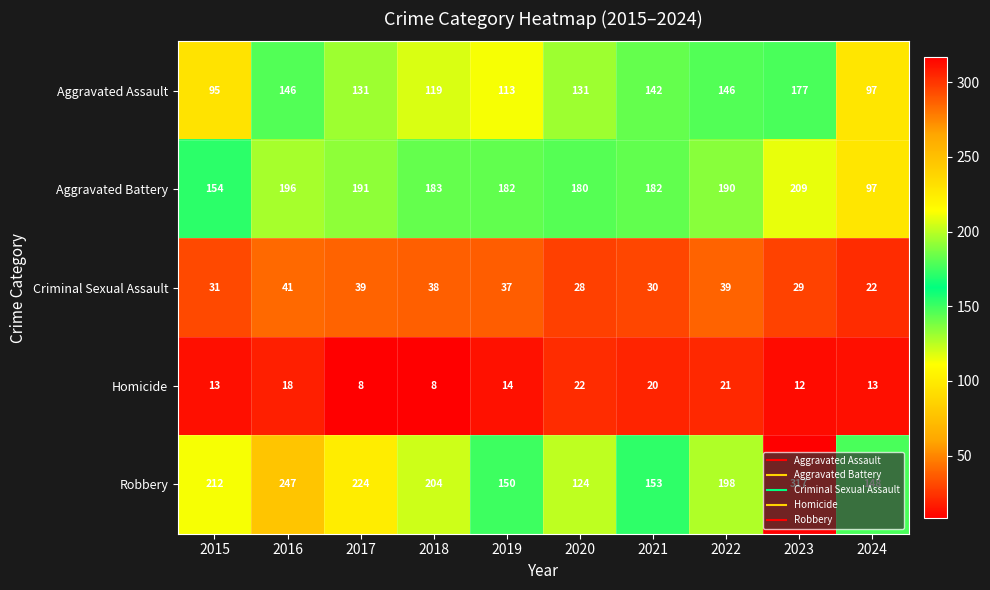

What is the total value across all series at 2015?

505